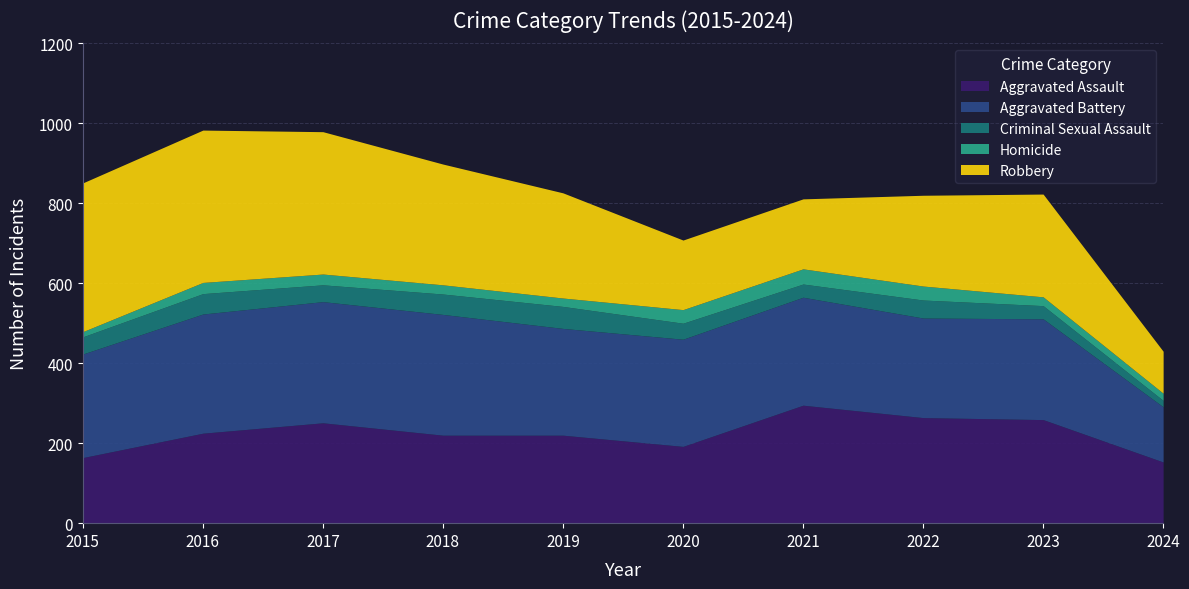

Which has a higher value, 2021 or 2024?

2021